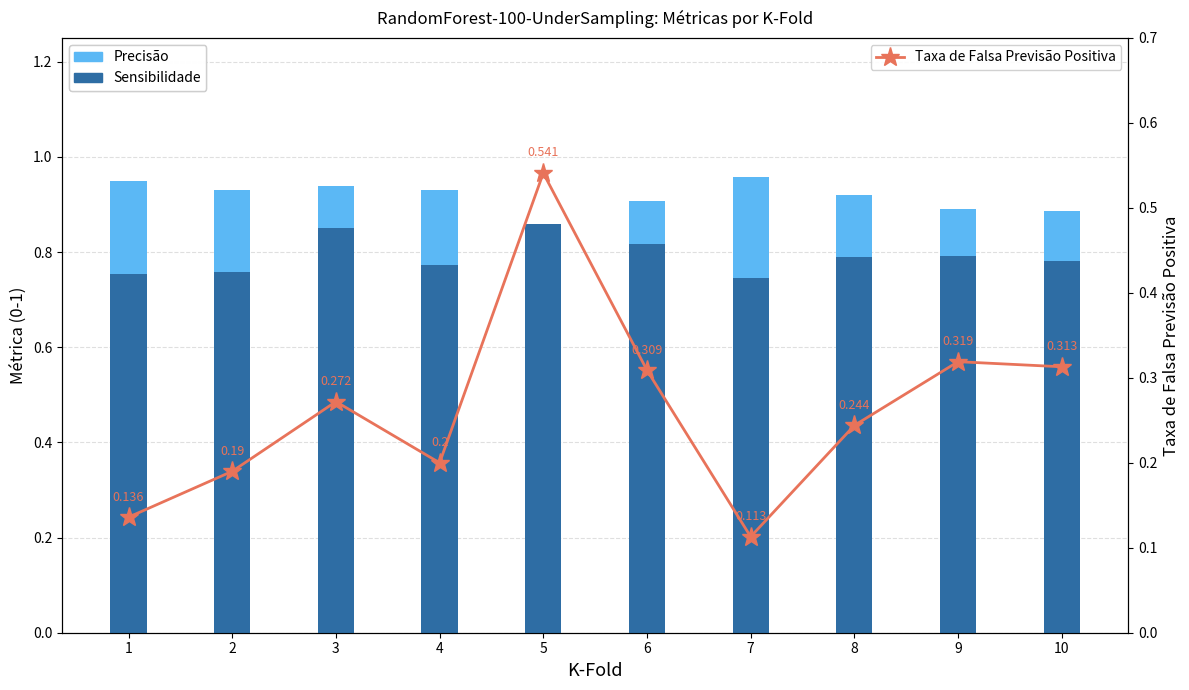

What is the average value of the Sensibilidade series?

0.8